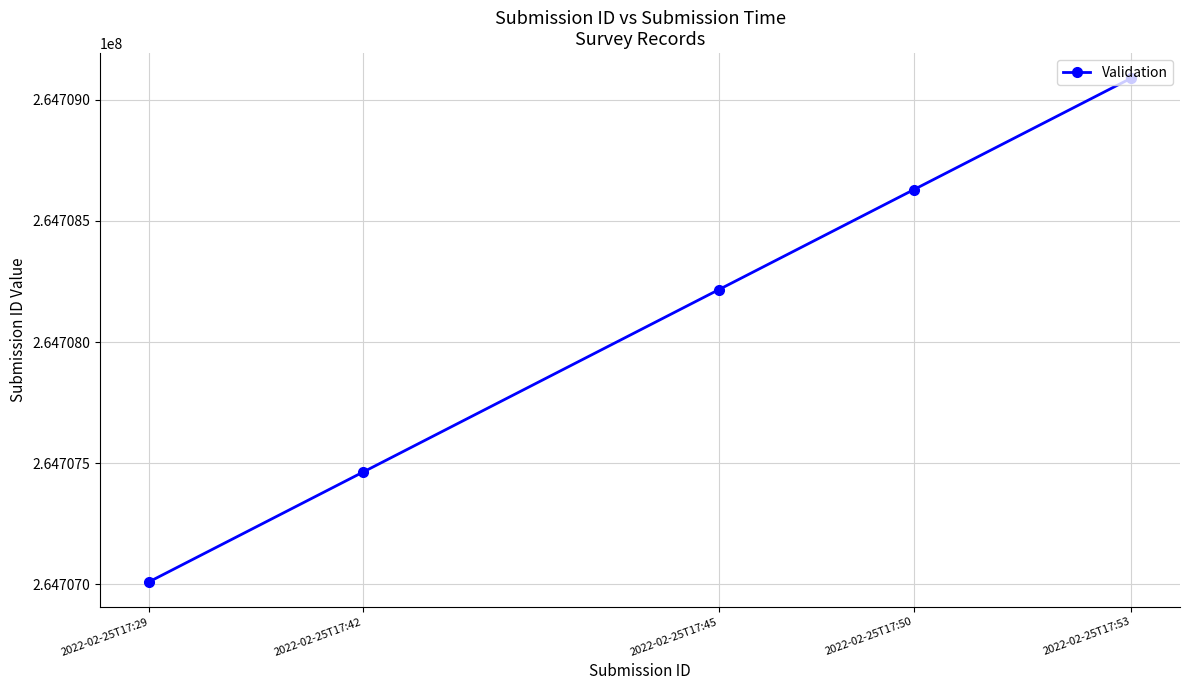

Reading left to right, what are all the values shown in this chart?

264707010	264707462	264708216	264708629	264709089